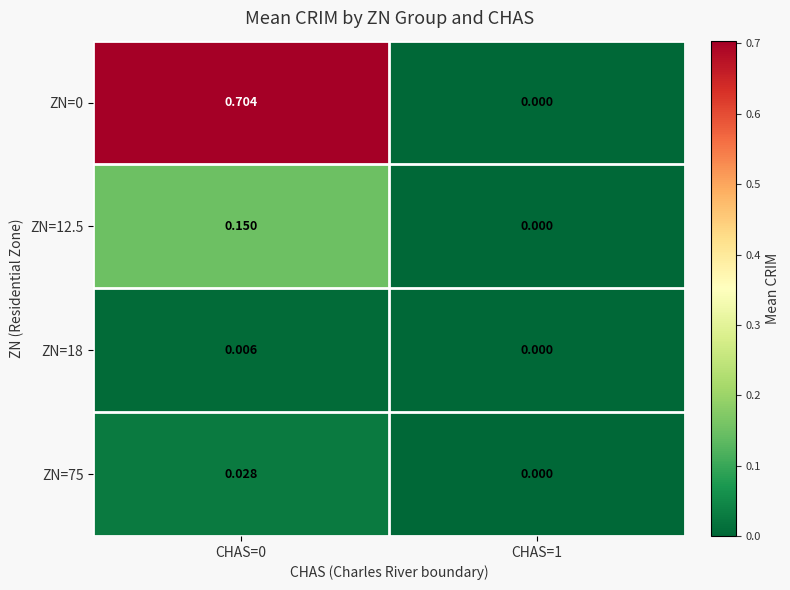

Which series has the largest total across all categories?

ZN=0